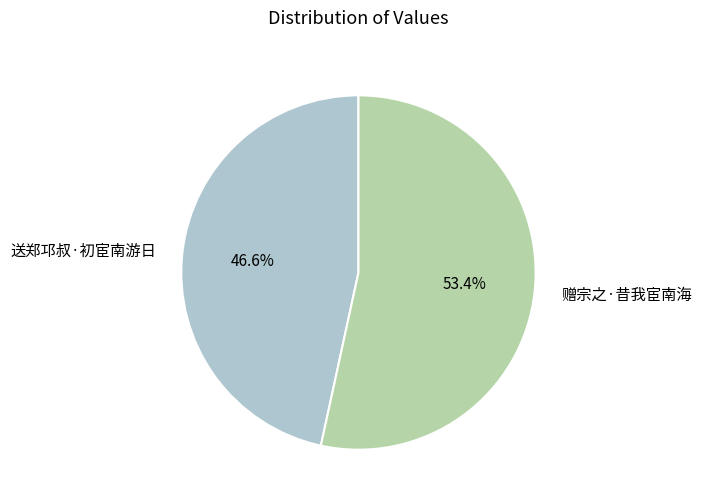

What portion of the pie excludes 赠宗之·昔我宦南海?

46.6%